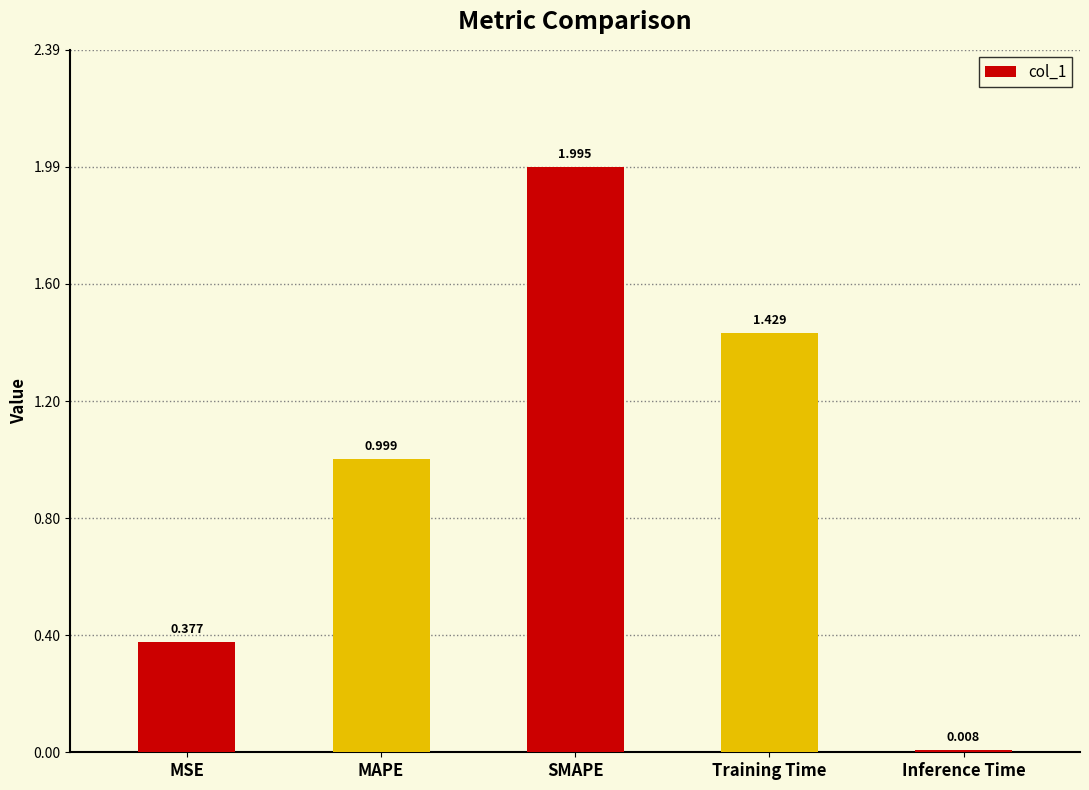

At which label is the value closest to 1?

MAPE